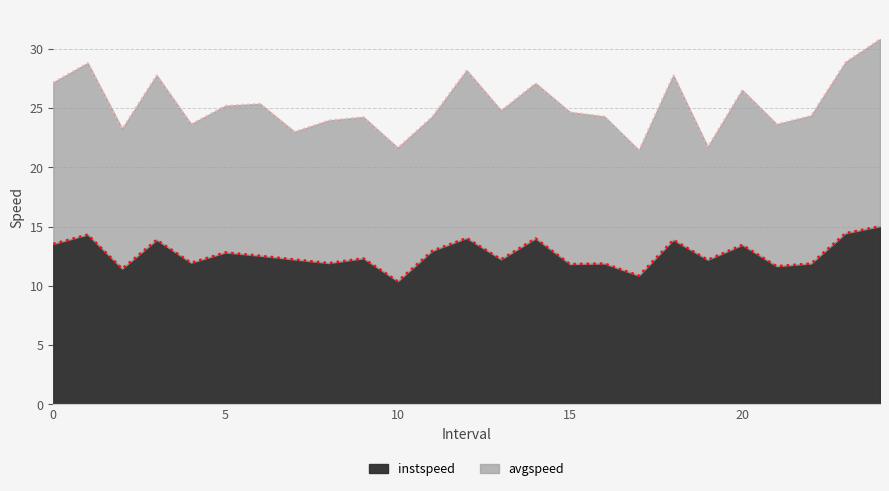

The instspeed series shows 21.4 at 0. True or false?

False